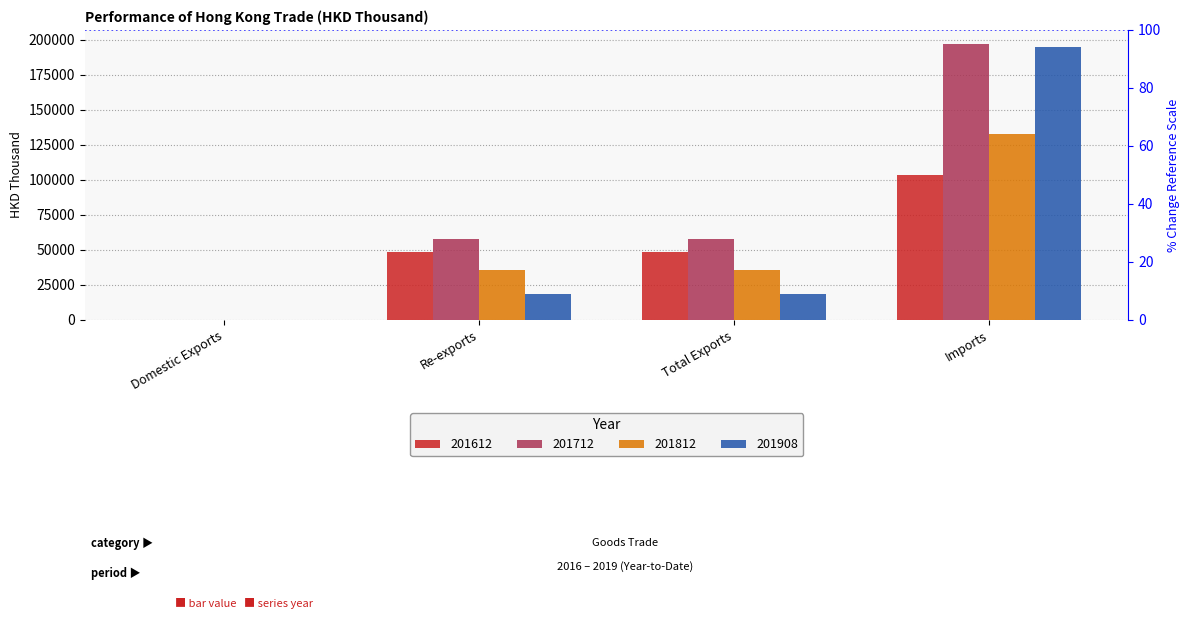

What is the average value of the 201908 series?

57914.6